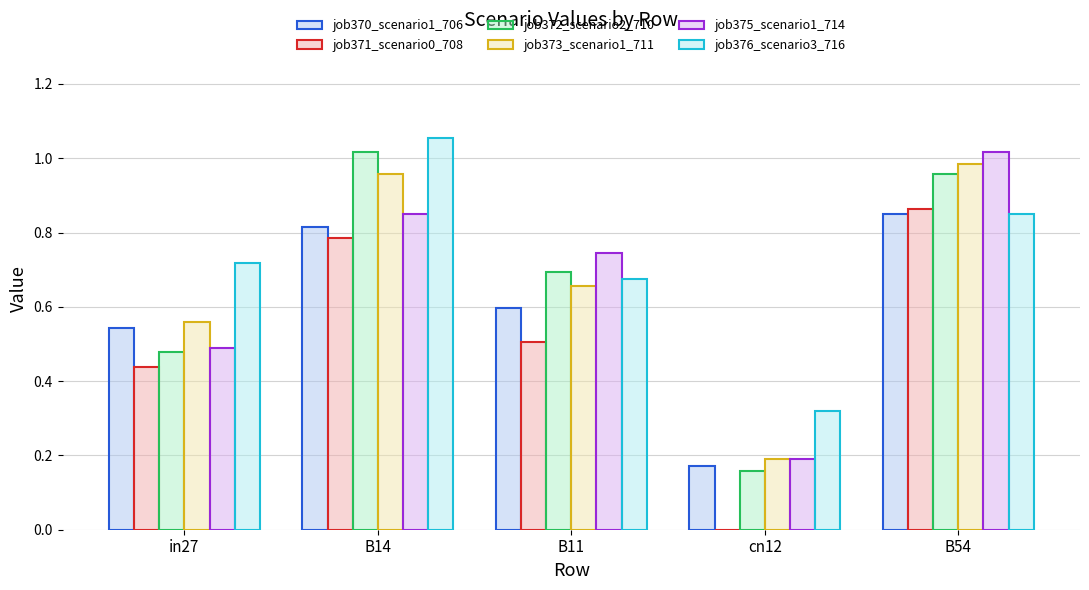

The value of job370_scenario1_706 at B54 is 1.1. True or false?

False